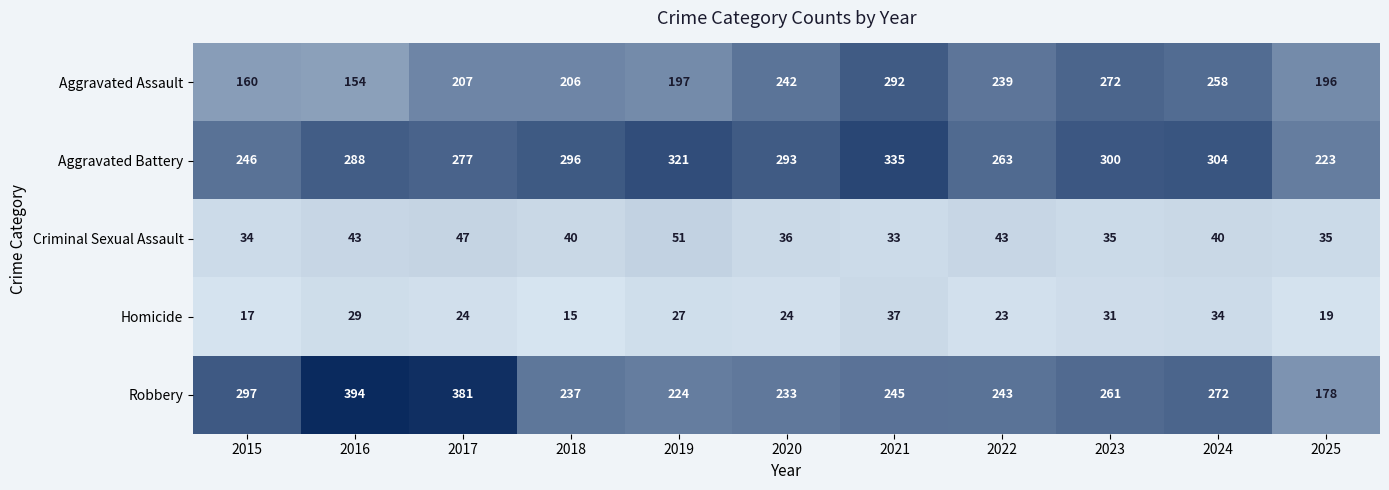

What is the difference between the Aggravated Assault values at 2021 and 2016?

138